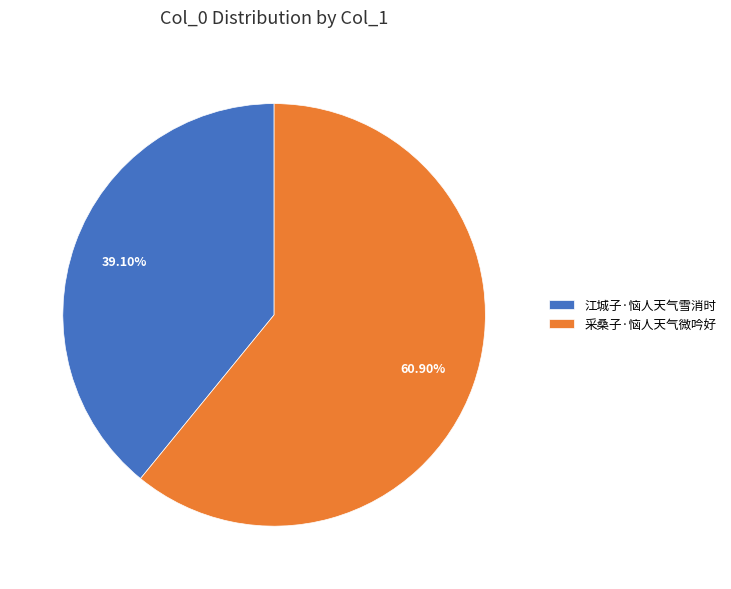

Rank the categories by value from lowest to highest.

江城子·恼人天气雪消时, 采桑子·恼人天气微吟好